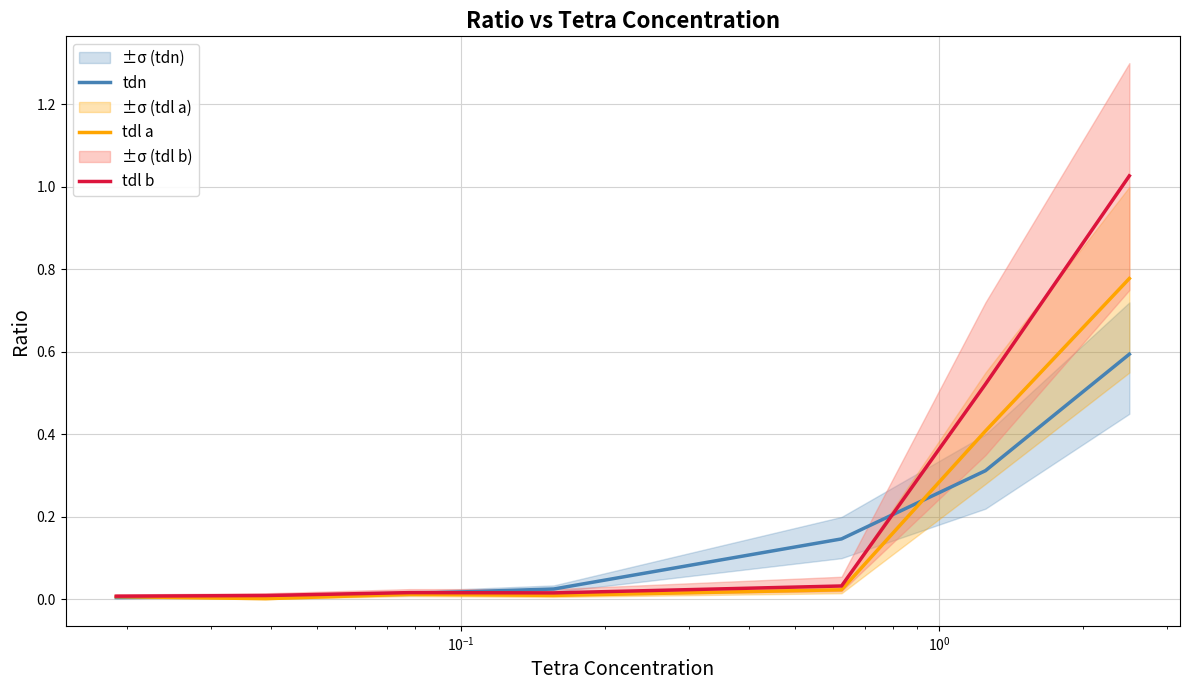

True or false: tdn and tdl a intersect in this chart.

True